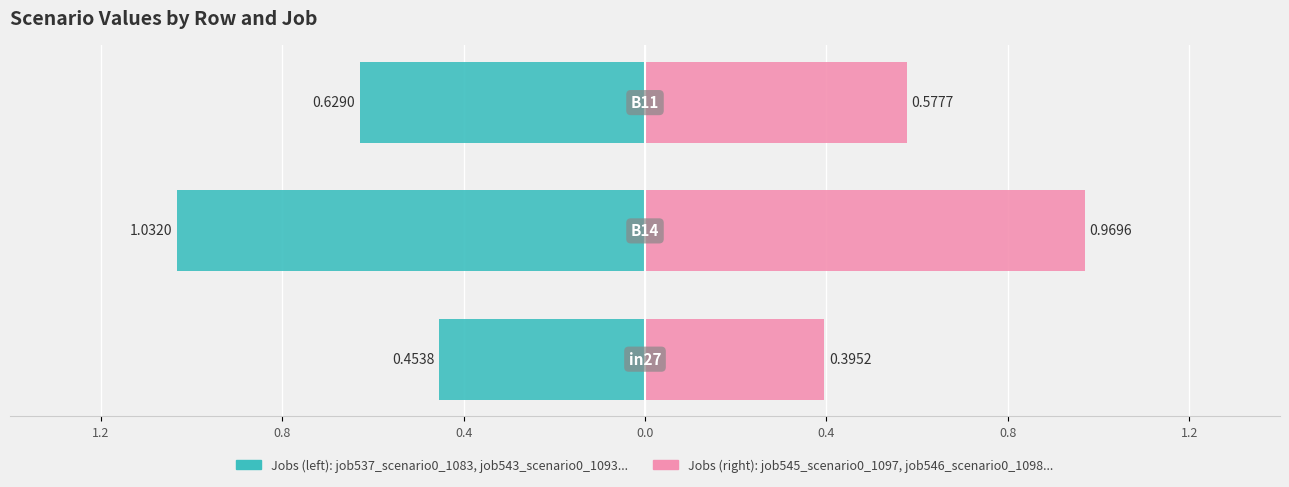

The job537_scenario0_1083, job543_scenario0_1093 series shows -0.2 at 0.4. True or false?

False